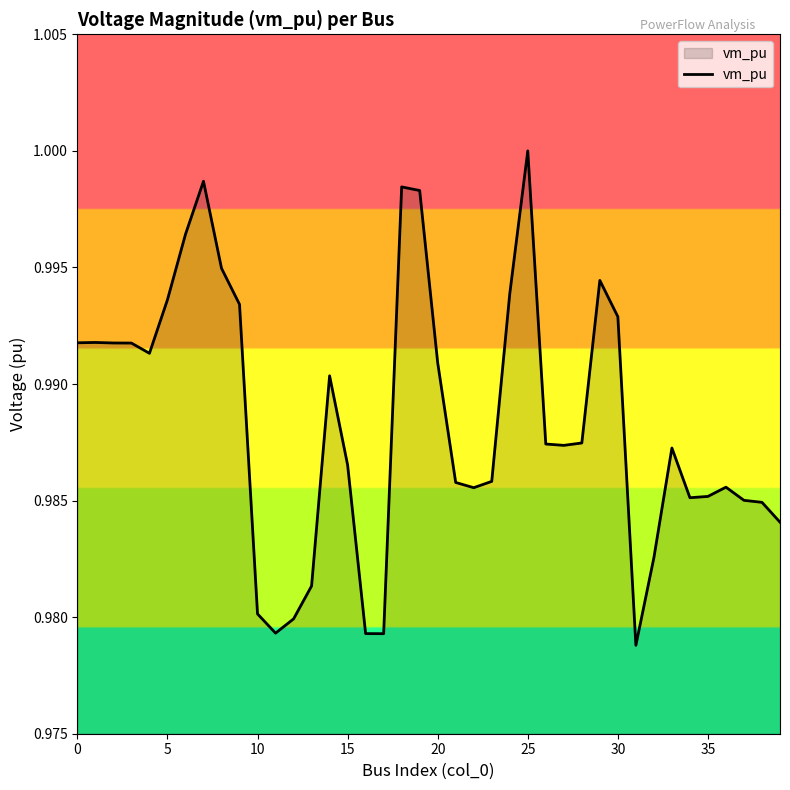

Reading left to right, extract all data points from this chart.

1.0	1.0	1.0	1.0	1.0	1.0	1.0	1.0	1.0	1.0	1.0	1.0	1.0	1.0	1.0	1.0	1.0	1.0	1.0	1.0	1.0	1.0	1.0	1.0	1.0	1.0	1.0	1.0	1.0	1.0	1.0	1.0	1.0	1.0	1.0	1.0	1.0	1.0	1.0	1.0